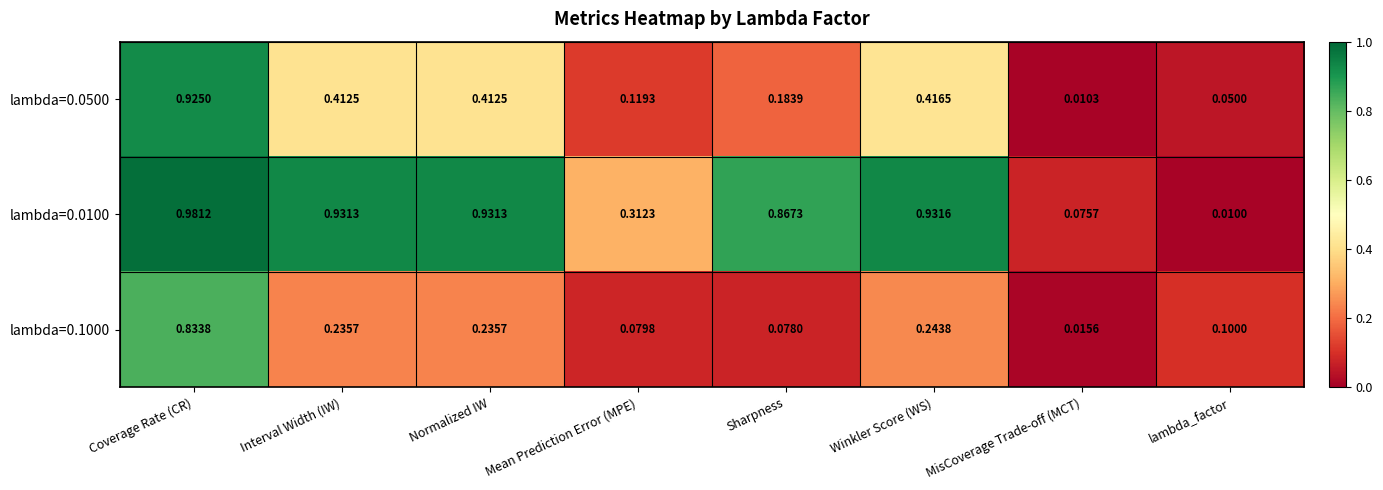

Which category has the highest value in the lambda=0.0500 series?

Coverage Rate (CR)